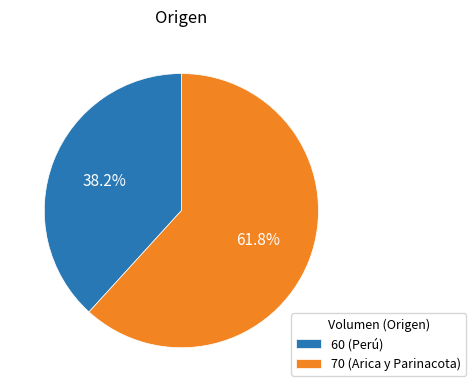

To the nearest percent, what percentage of the pie is 70 (Arica y Parinacota)?

62%